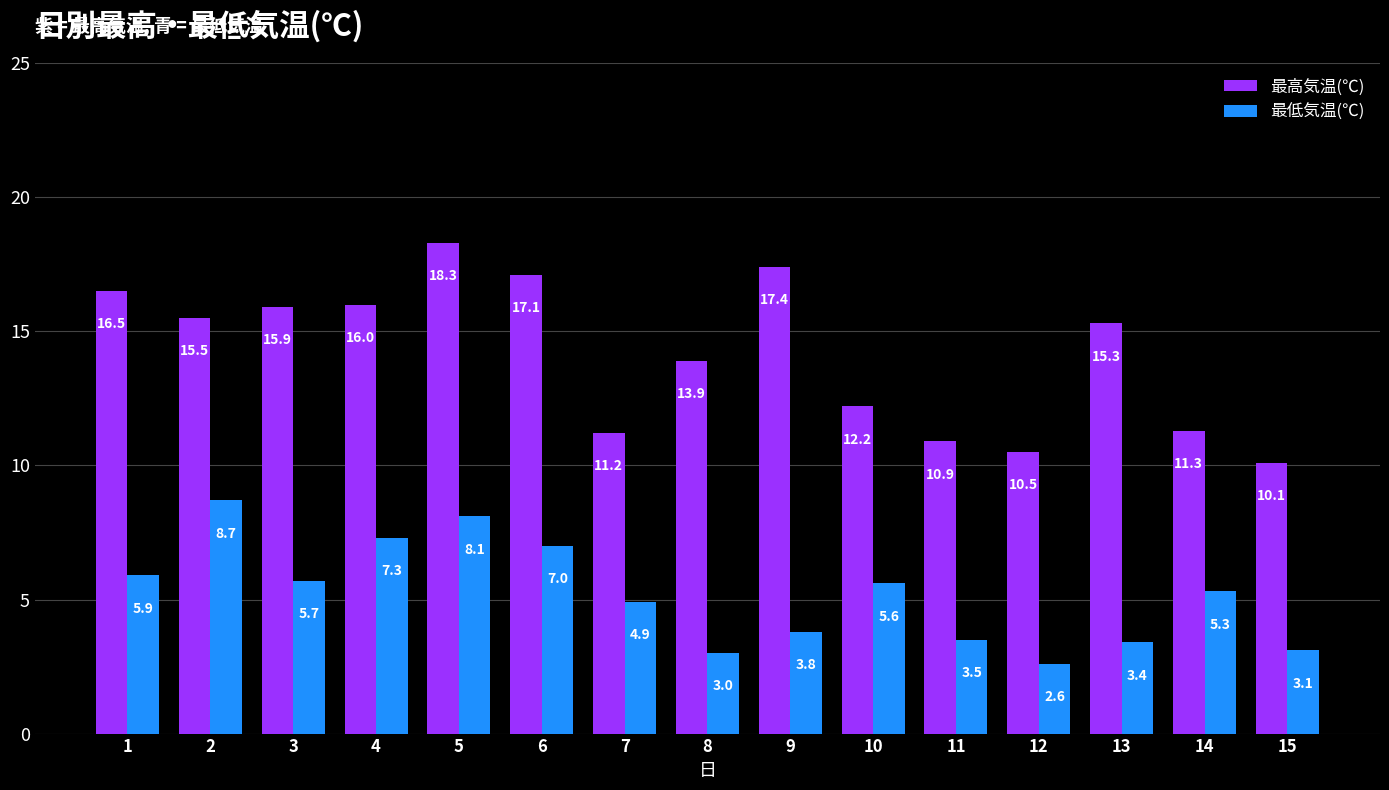

What is the total value across all series at 8?

16.9